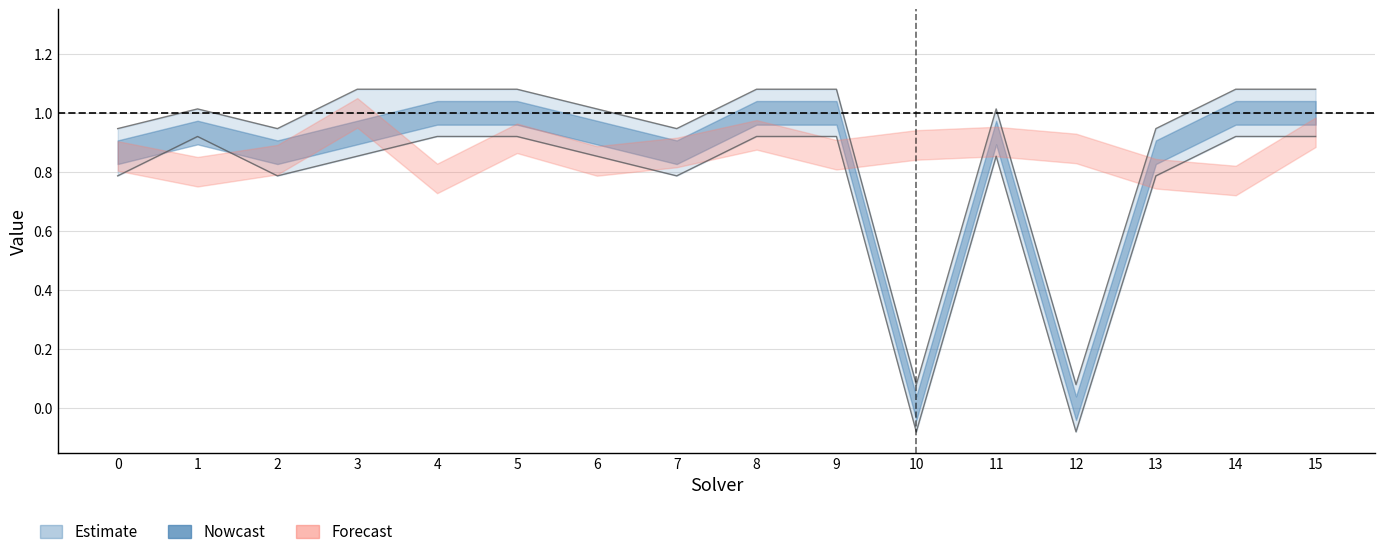

At how many categories does at least one series exceed 0?

16